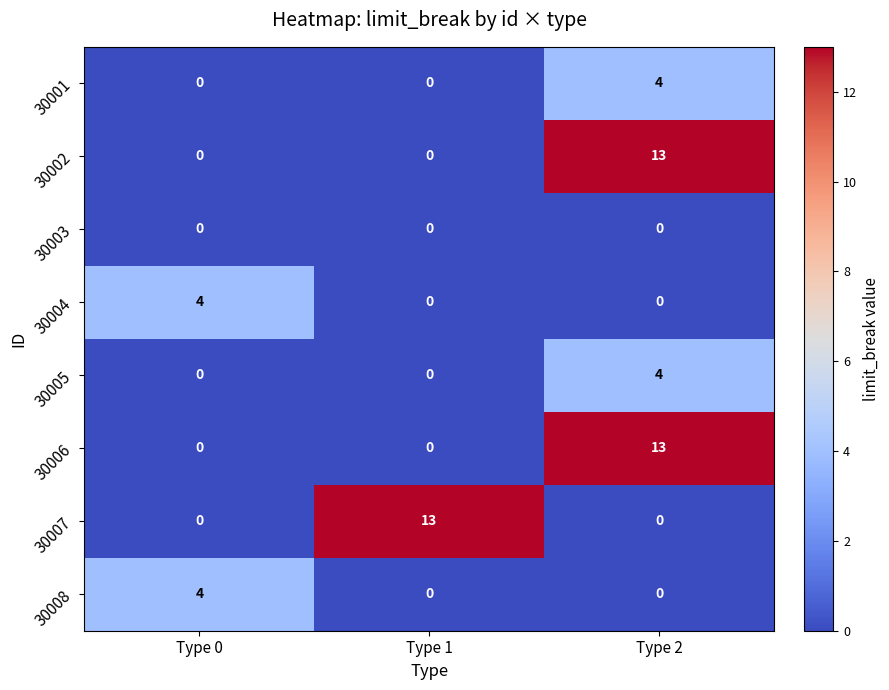

Read the 30005 value at Type 2.

4